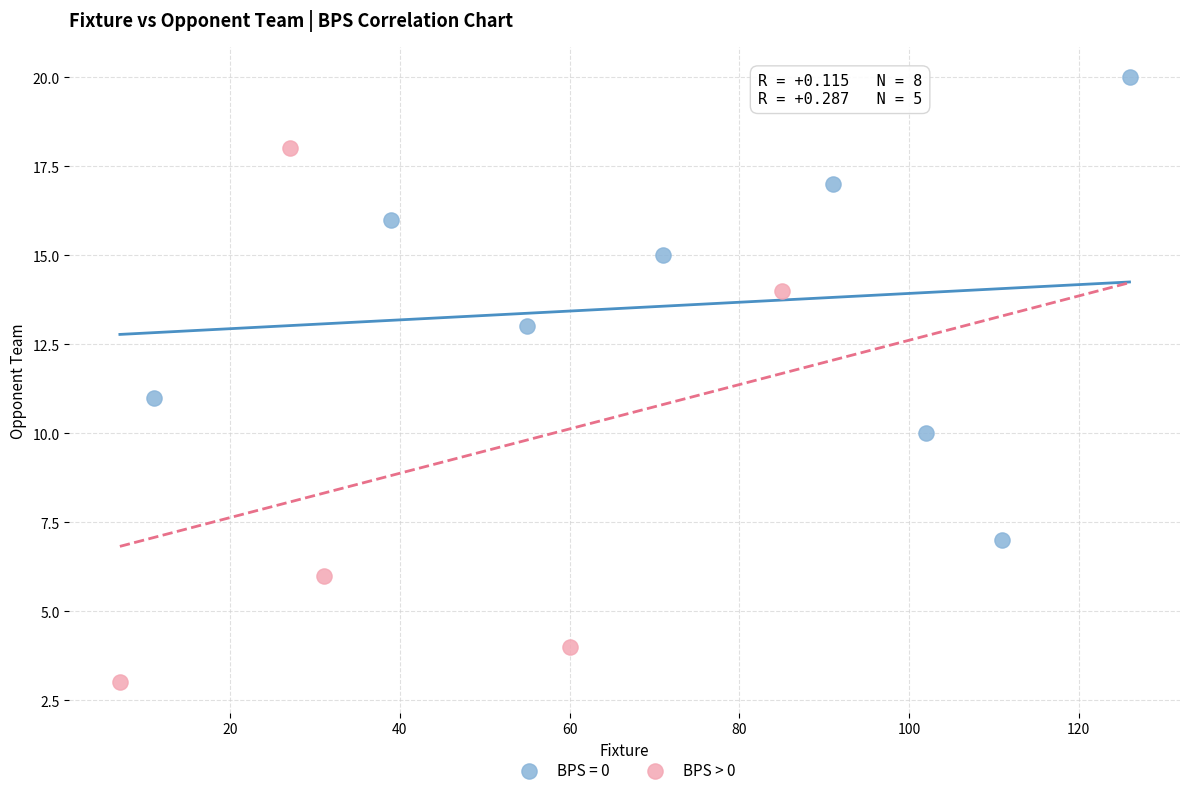

Which series has the largest Y range (max minus min)?

BPS > 0